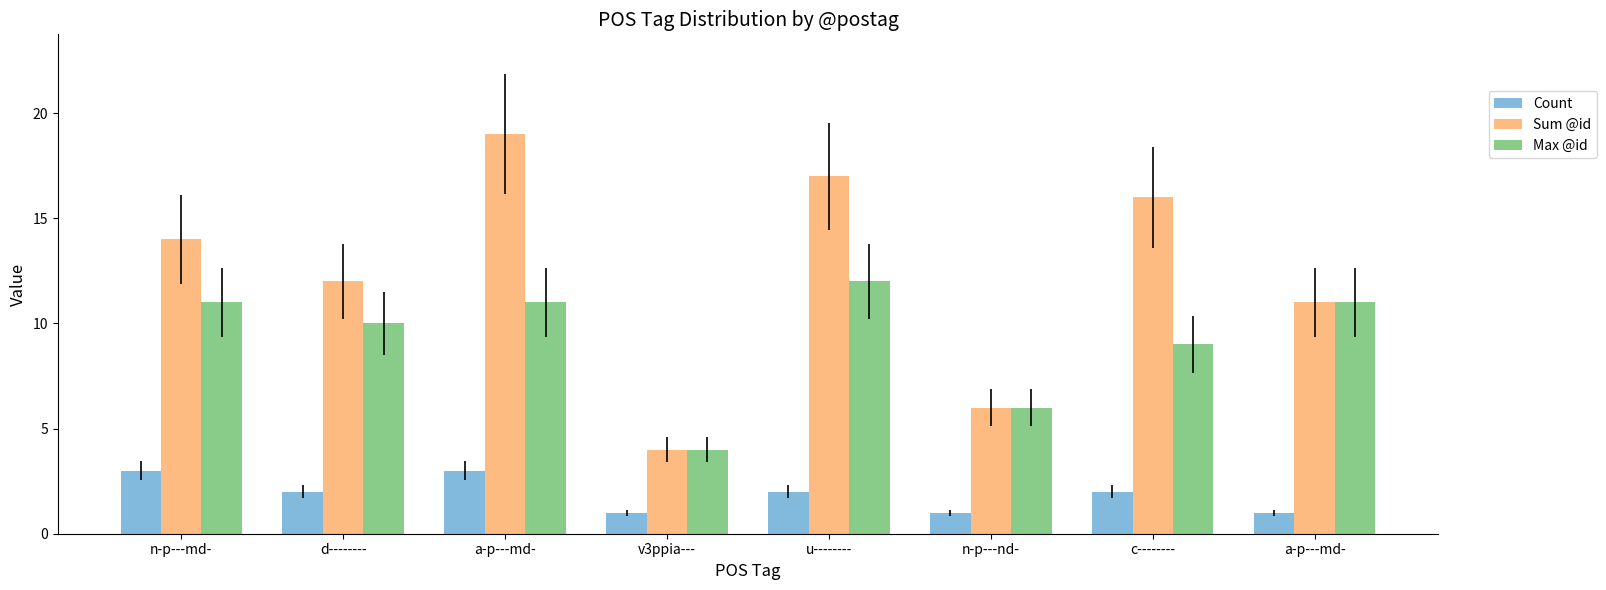

How many groups of bars are there?

8